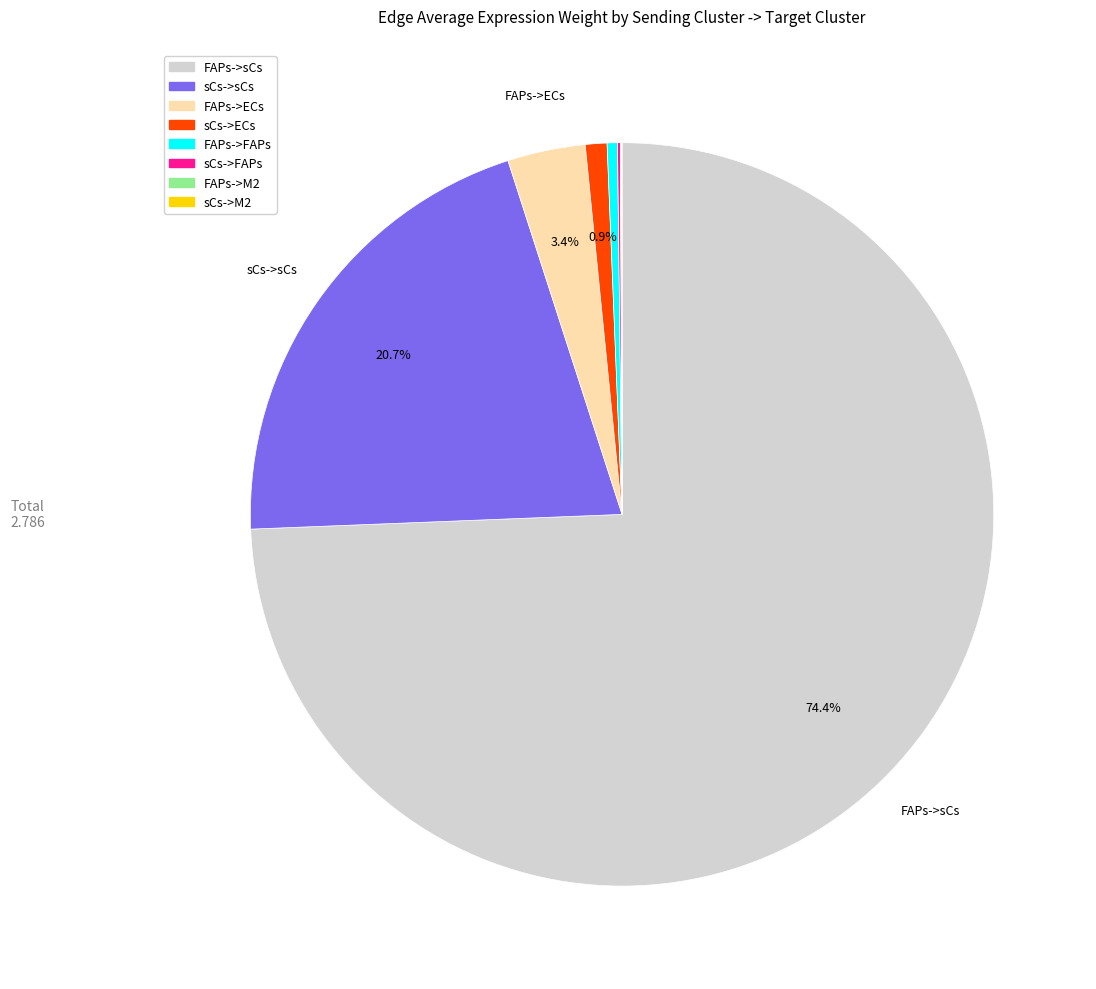

Is there any slice that represents more than half of the pie?

Yes